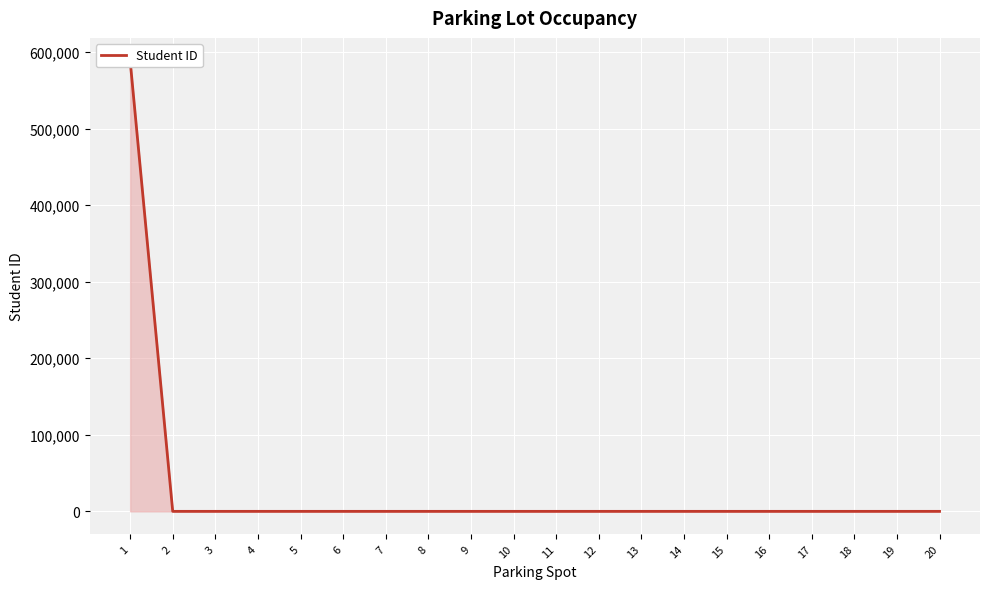

Is it true that the value at 14 is 0?

True